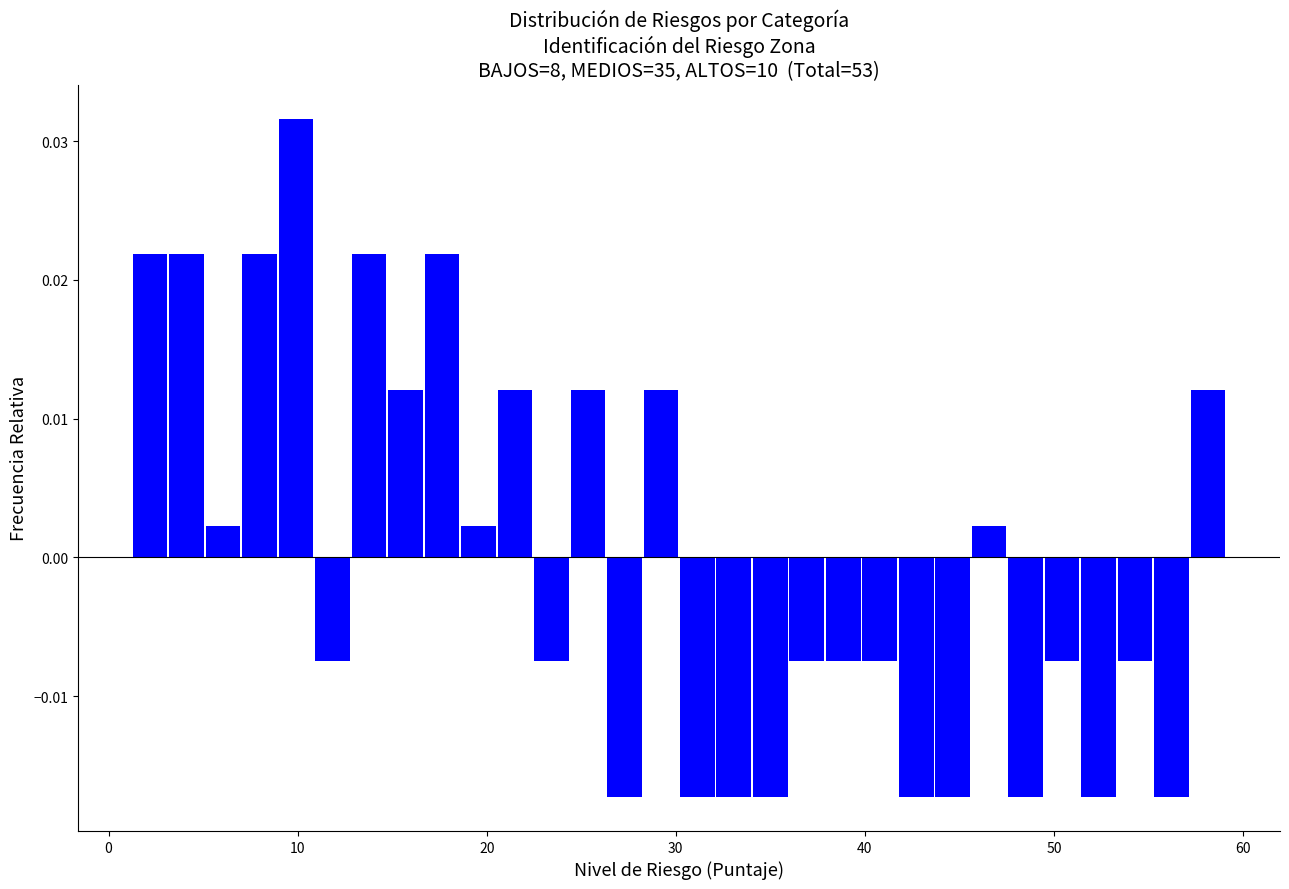

Read against the x-axis, roughly where is the centre of the tallest bar?

10